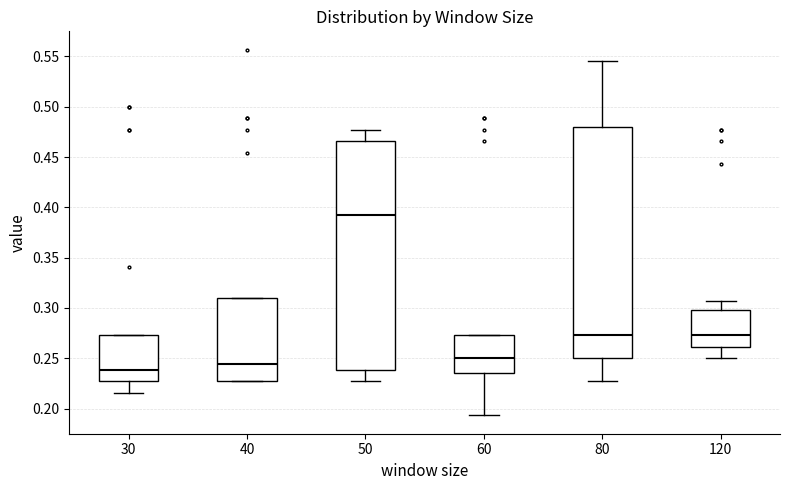

Where is the lower edge of the box at x = 40 on the y-axis? The values are not printed on the chart, so give them approximately, as read against the axis.

0.225